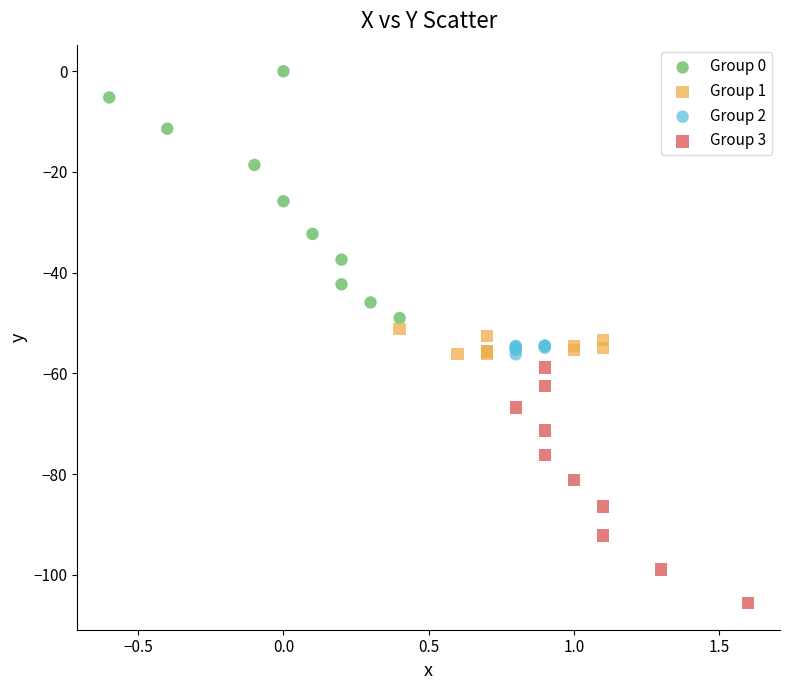

Which series reaches the maximum Y coordinate?

Group 0